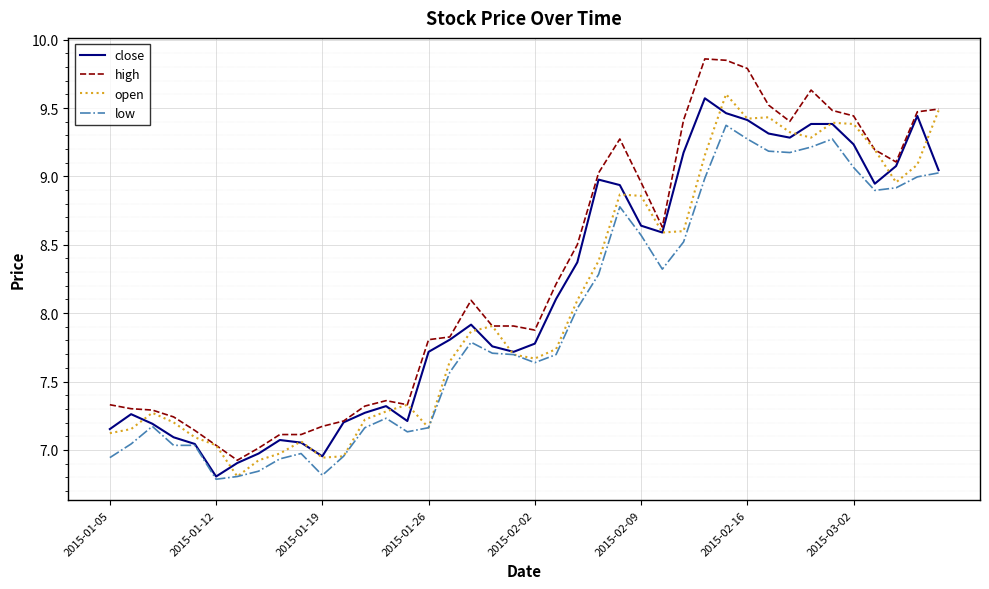

List the series in order of their peak value, lowest first.

low, close, open, high